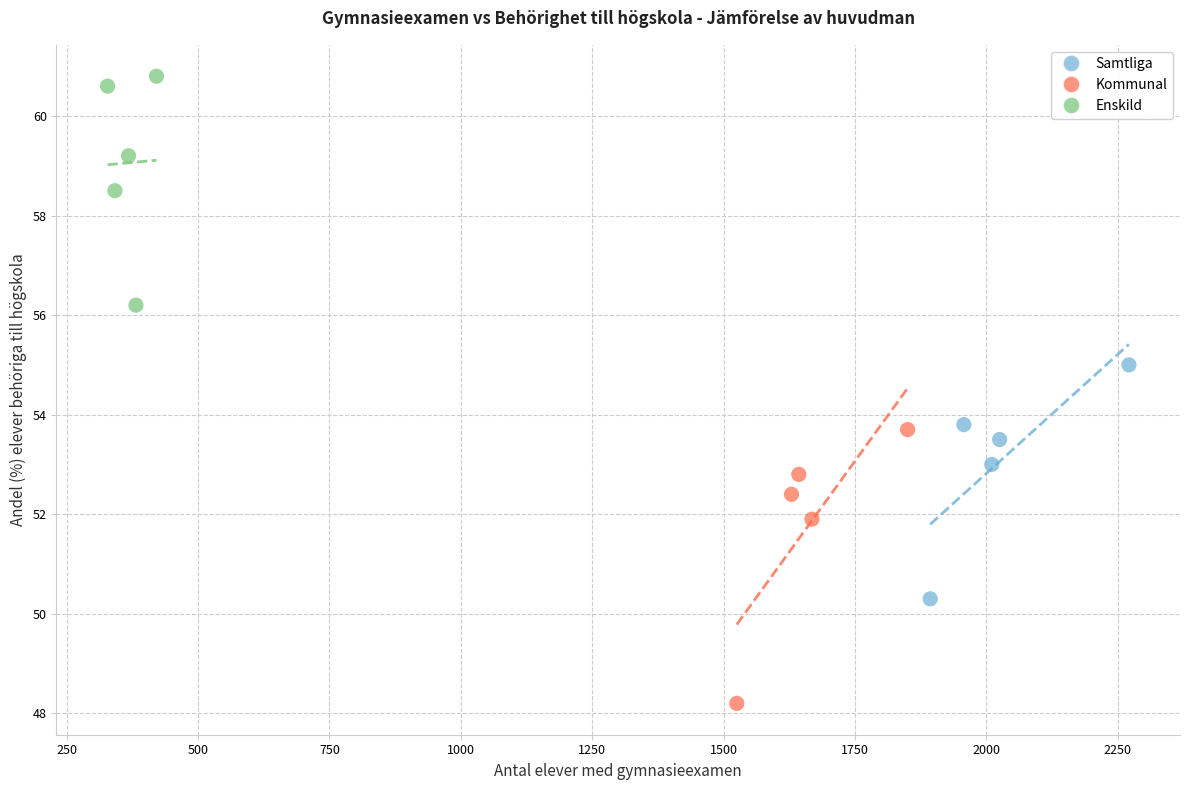

Which series reaches the maximum Y coordinate?

Enskild